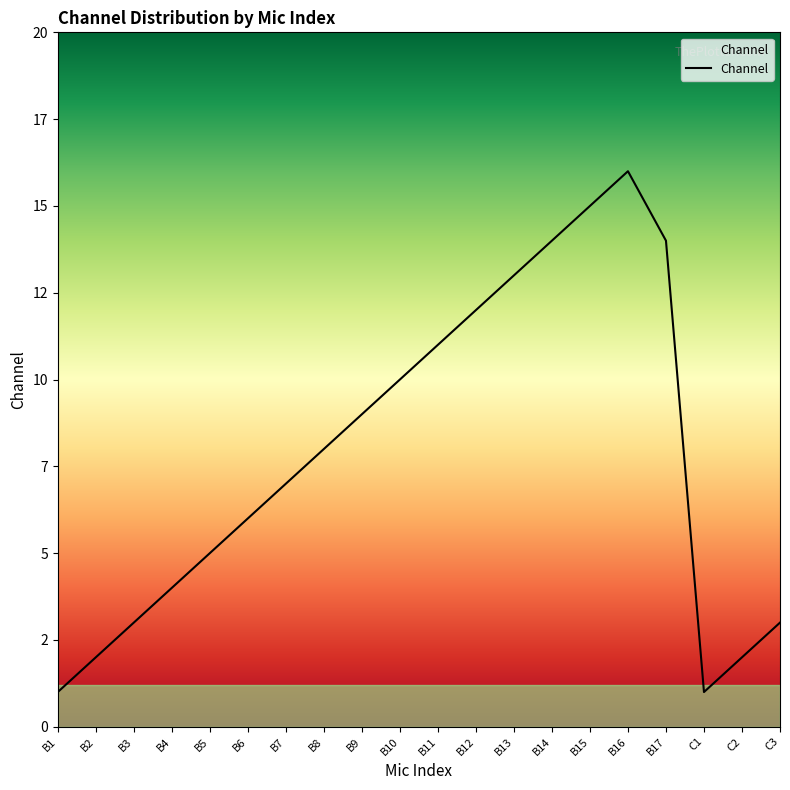

What is the smallest value displayed?

1